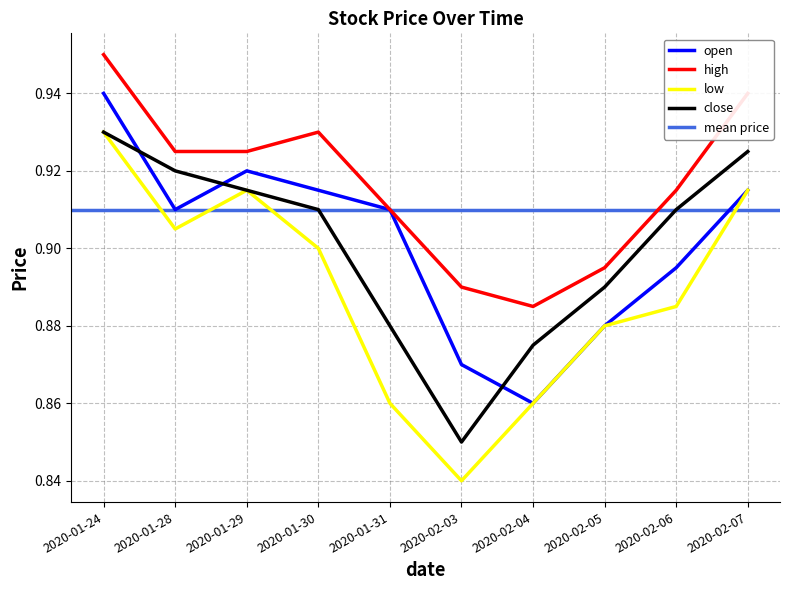

Is the value of high at 2020-01-28 greater than the value of low at 2020-01-28?

Yes